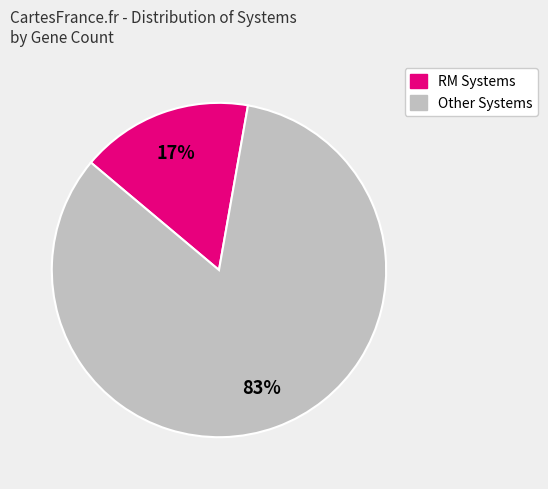

To the nearest percent, what is the average slice percentage?

50%